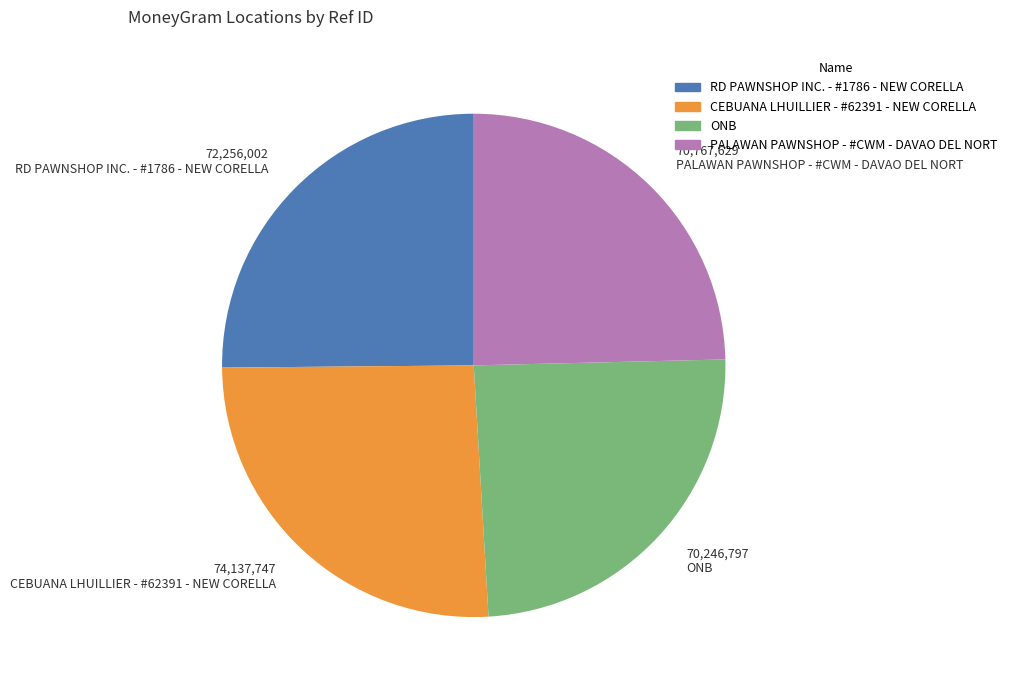

True or false: CEBUANA LHUILLIER - #62391 - NEW CORELLA accounts for 39% of the total.

False